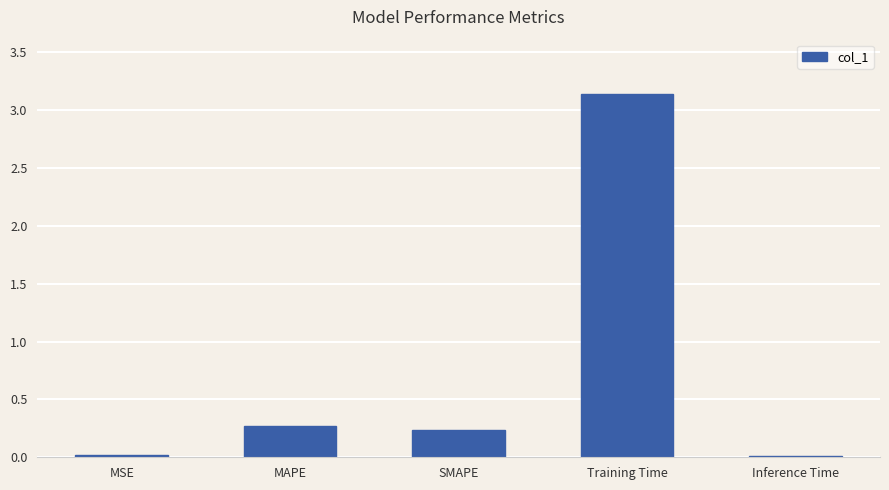

At which category does the chart reach its peak across all series?

Training Time